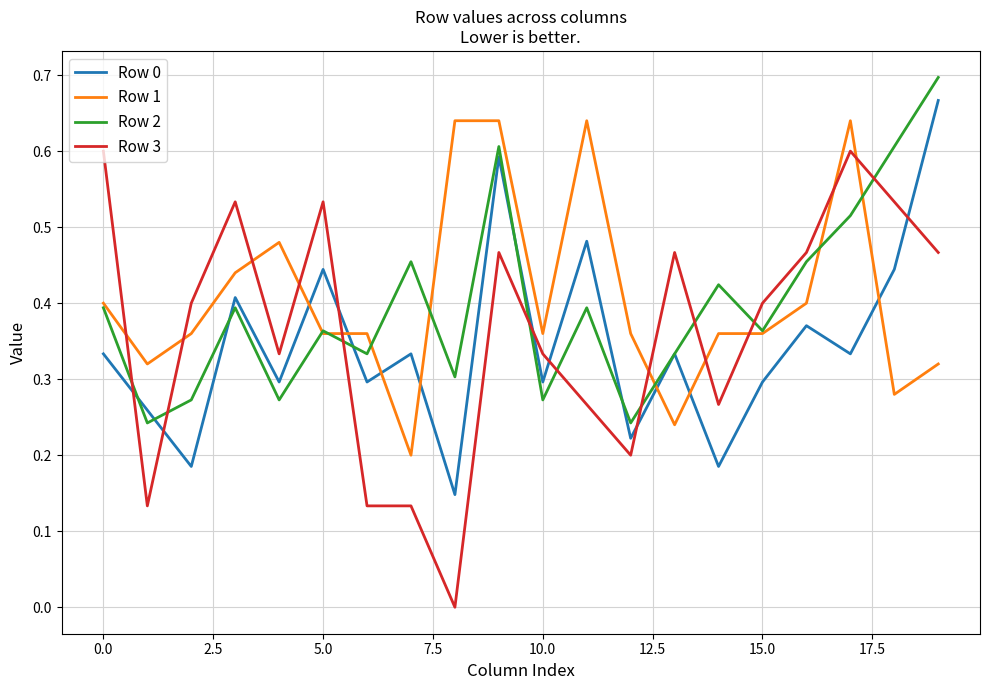

Which series ends up on top after the final intersection of Row 3 and Row 1?

Row 3